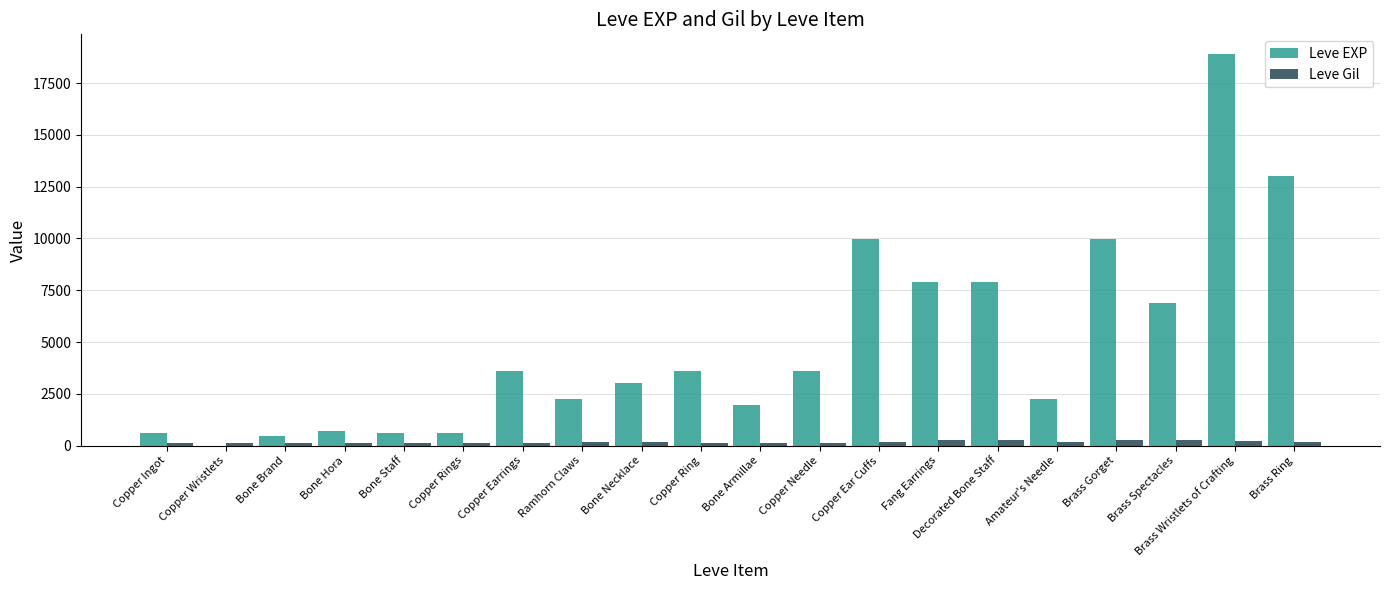

Are the bars grouped side by side (vs. stacked)?

Yes